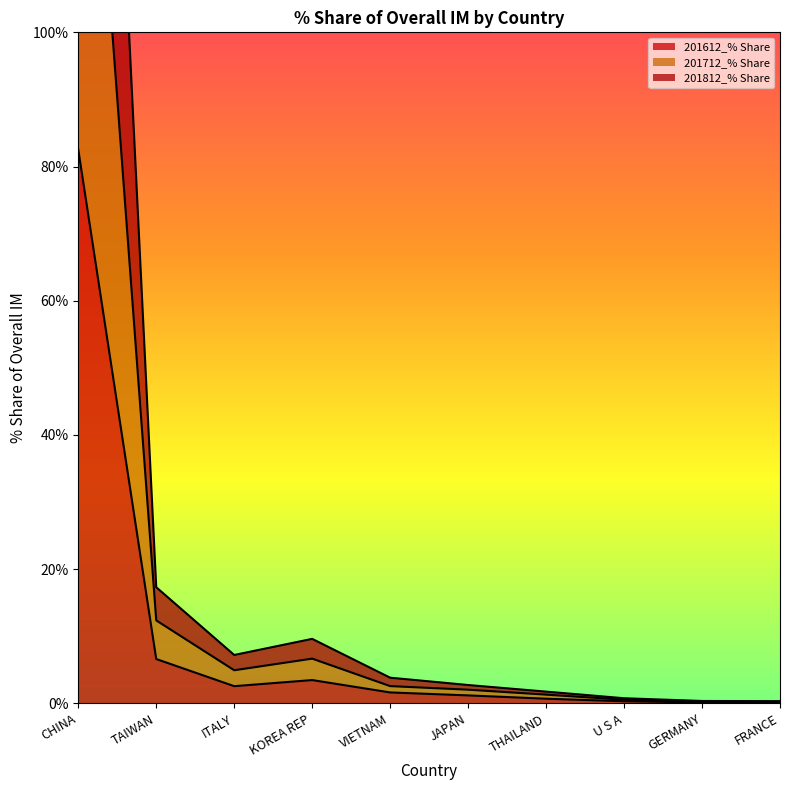

True or false: 201612_% Share has a value of 6.6 at TAIWAN.

True